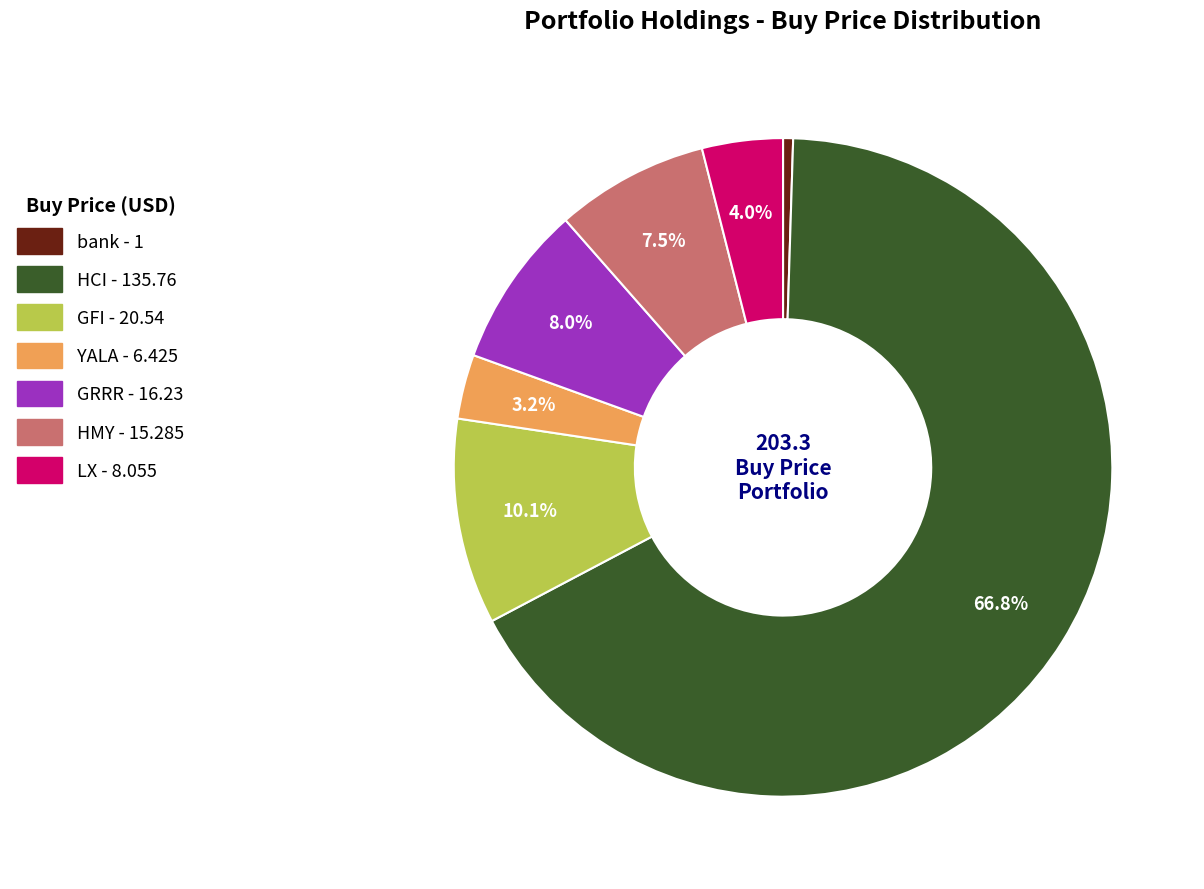

How much of the chart is everything except LX?

96.0%